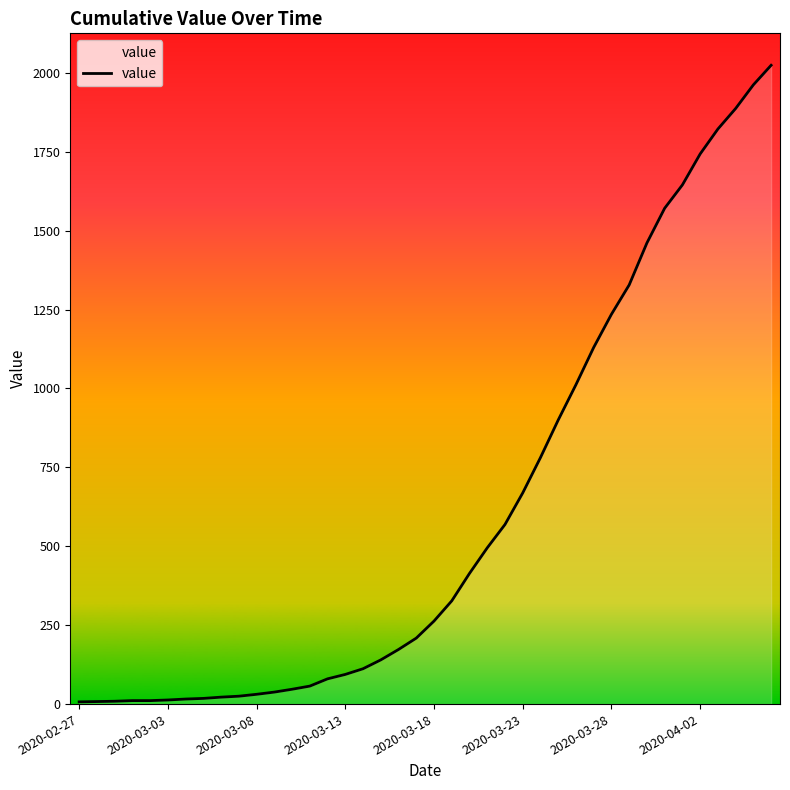

What is the difference between the maximum and minimum values?

2017